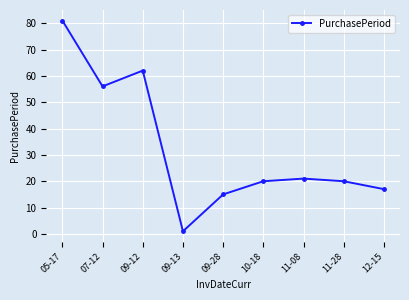

Which category has the highest value across all series?

05-17